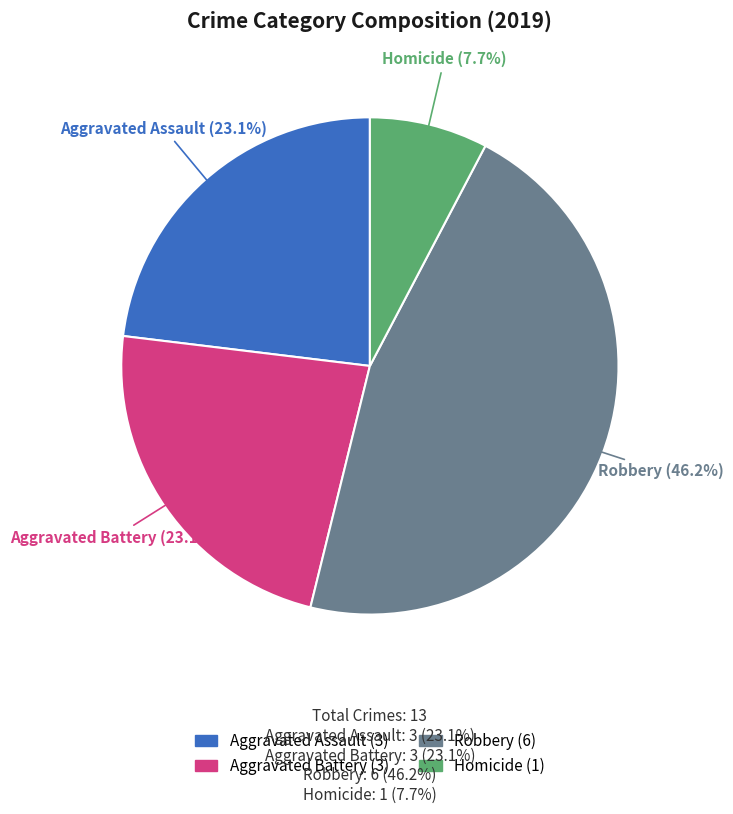

What is the ratio of the value at Aggravated Battery to the value at Robbery?

0.5